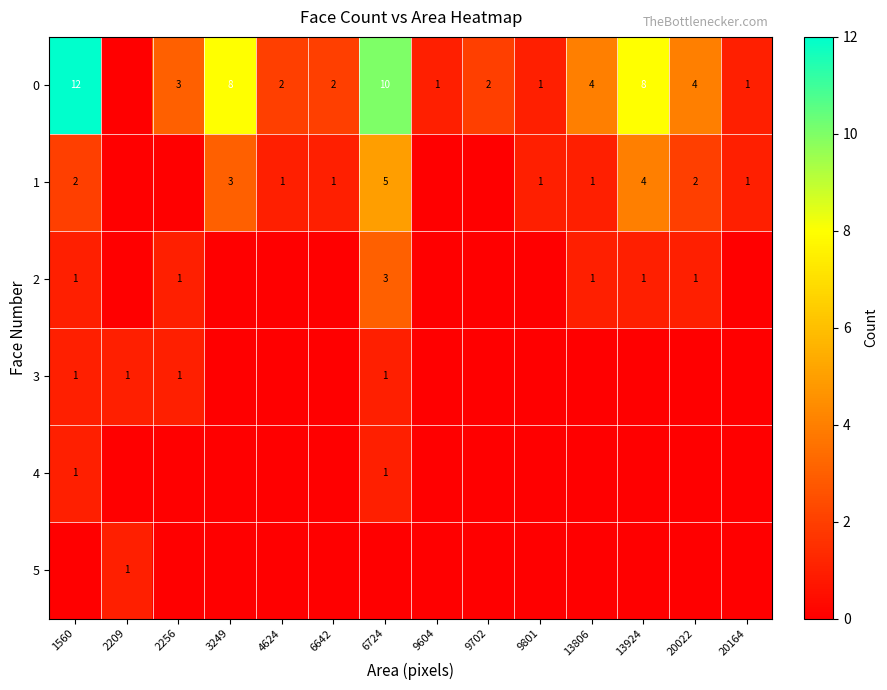

How many series are shown in this chart?

6